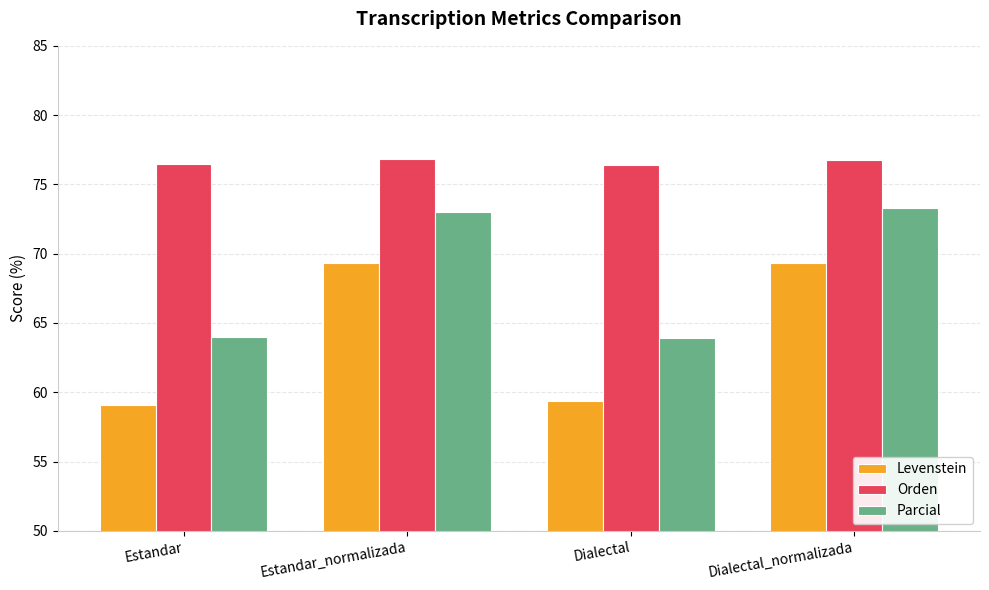

What is the total value across all series at Dialectal_normalizada?

219.4